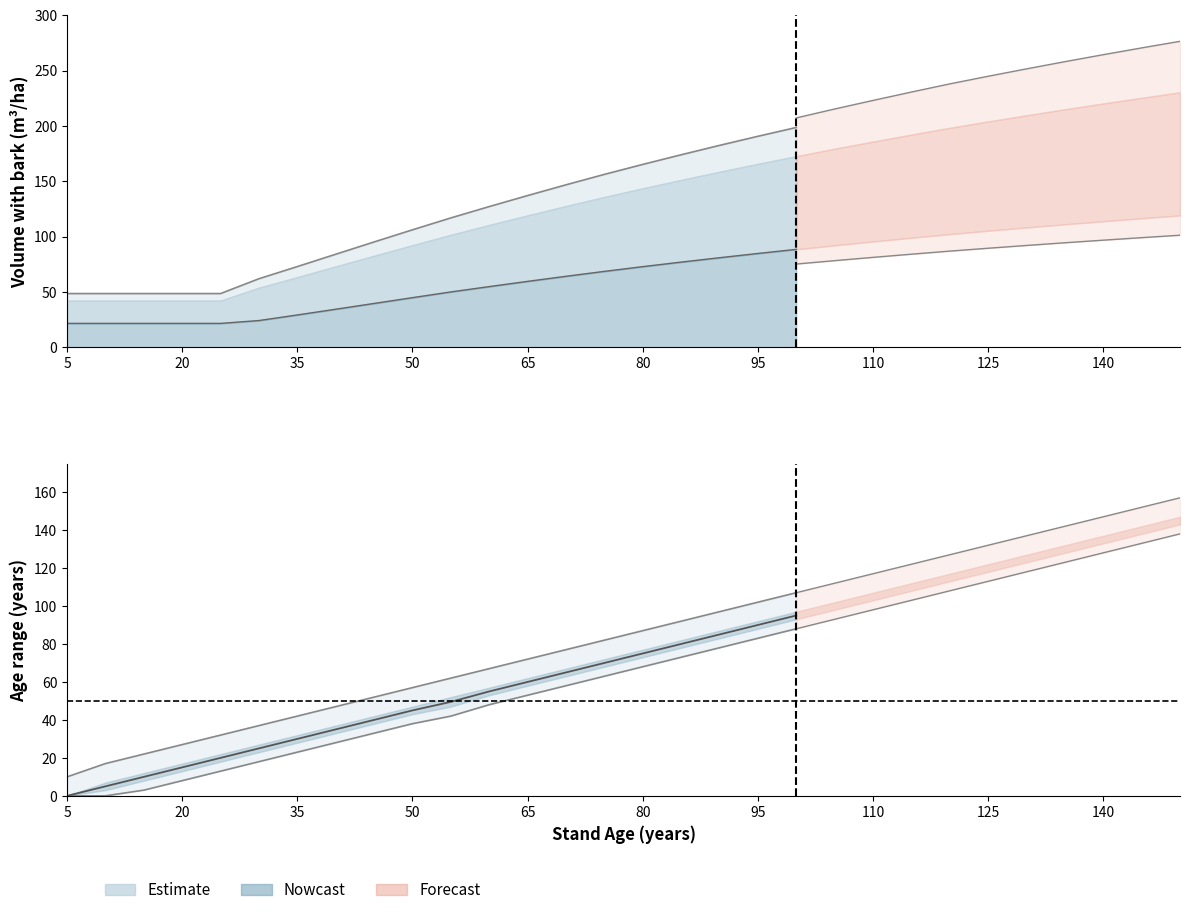

Does the chart have visible grid lines?

No